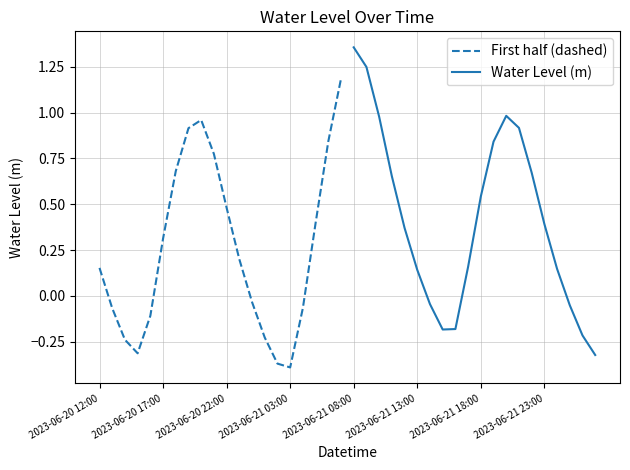

Where is the first local maximum for First half (dashed)?

8